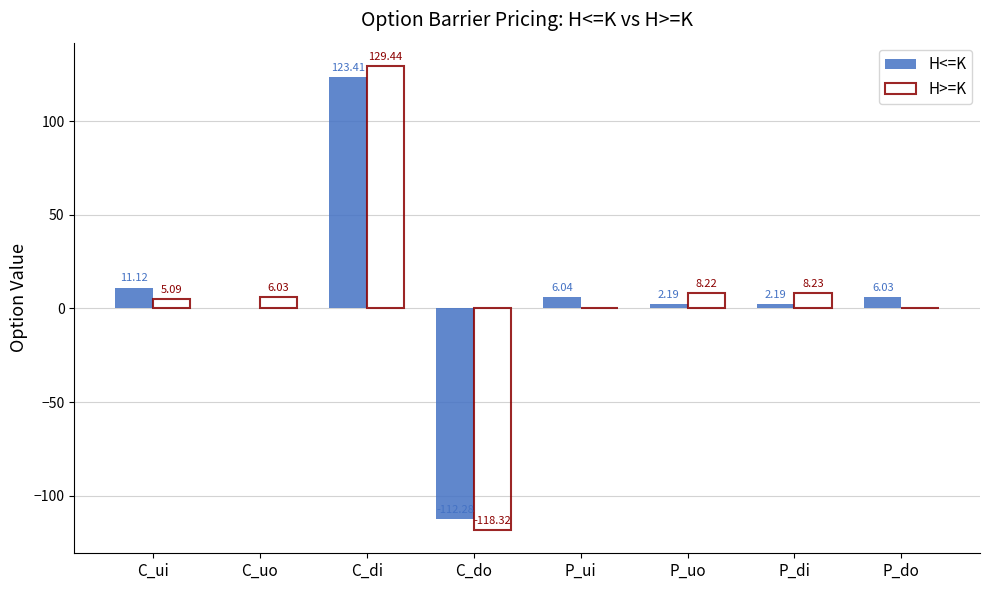

How many groups of bars are there?

8